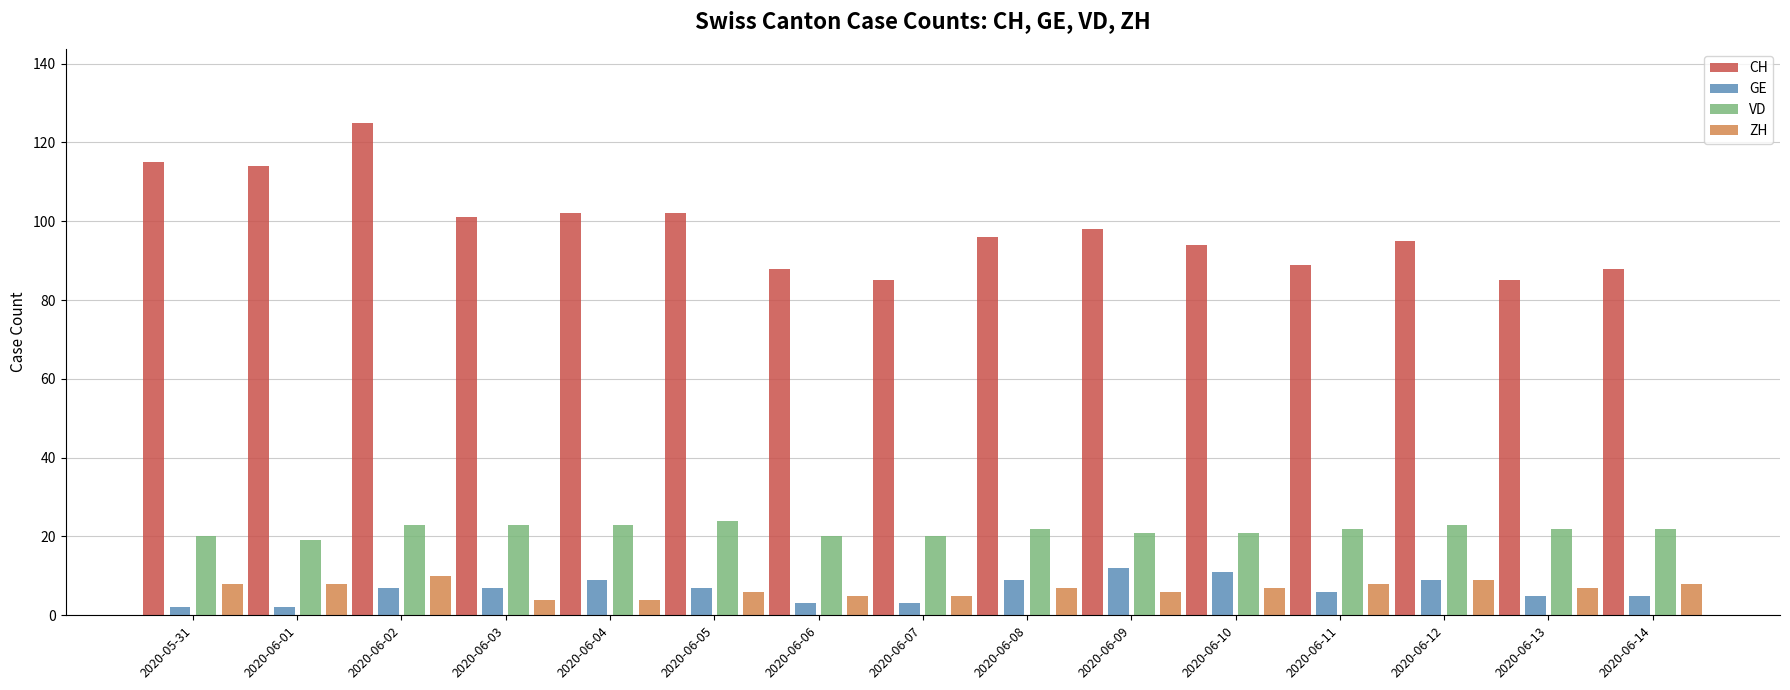

What is the minimum value shown in the chart?

2